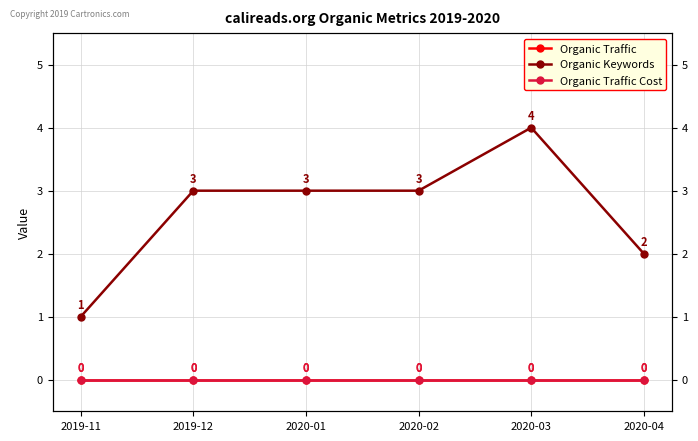

At which category is the sum across all series the highest?

2020-03